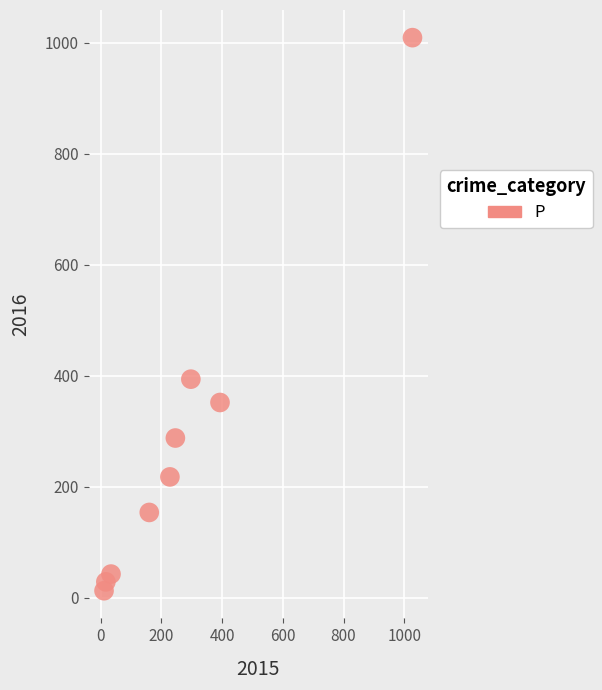

What is the range of X values (max minus min)?

1016